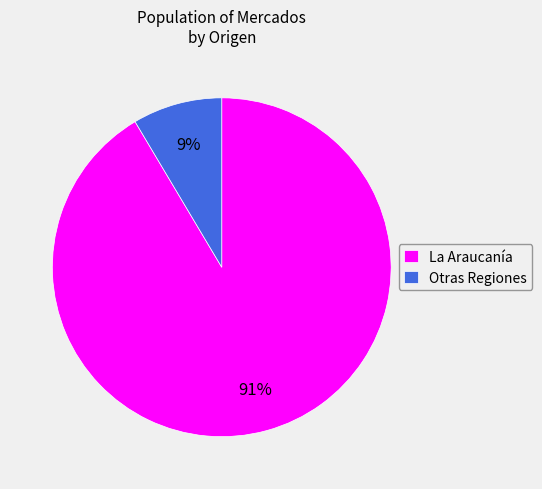

Does any single category account for the majority?

Yes